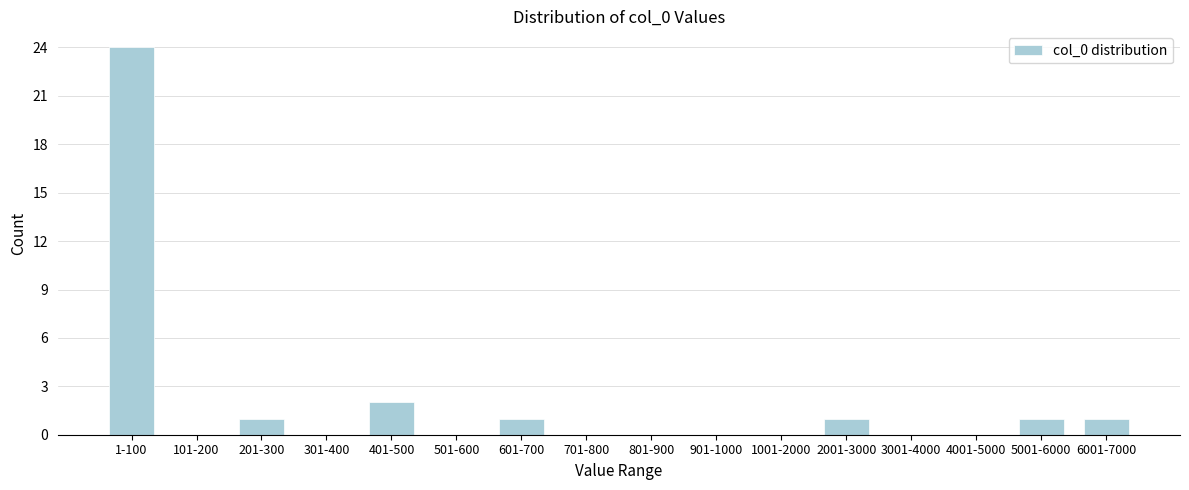

Reading right to left, what are all the values shown in this chart?

6001-7000=1	5001-6000=1	4001-5000=0	3001-4000=0	2001-3000=1	1001-2000=0	901-1000=0	801-900=0	701-800=0	601-700=1	501-600=0	401-500=2	301-400=0	201-300=1	101-200=0	1-100=24